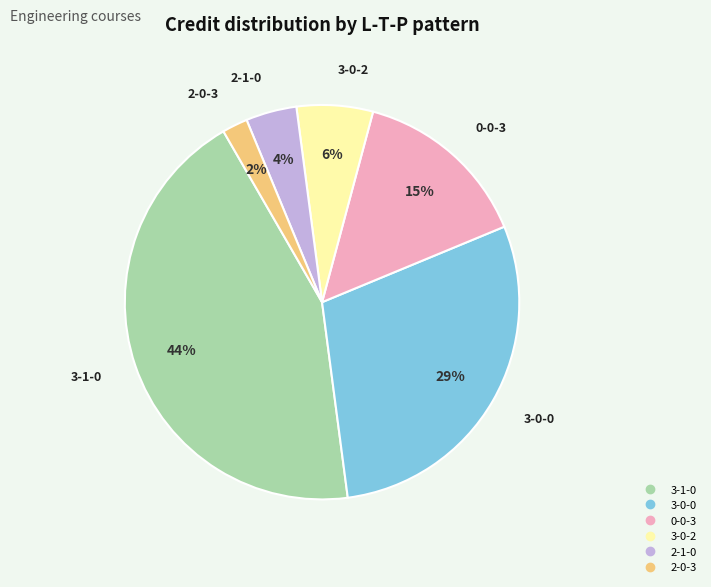

Is it true that 2-0-3 is 12% of the pie?

False